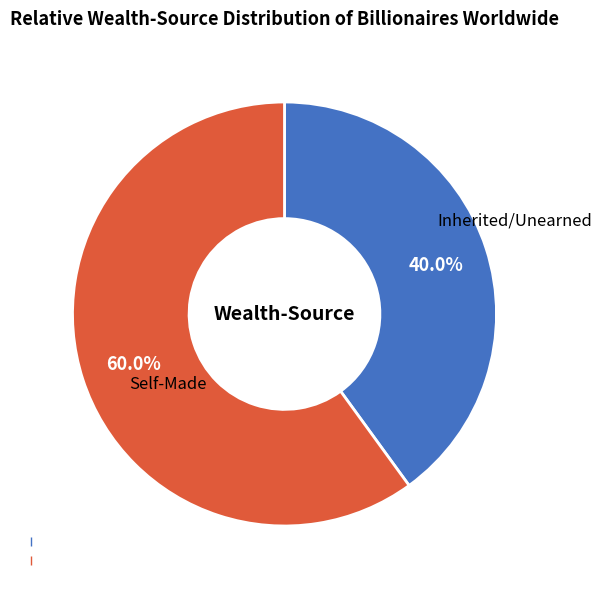

Does any single category account for the majority?

Yes